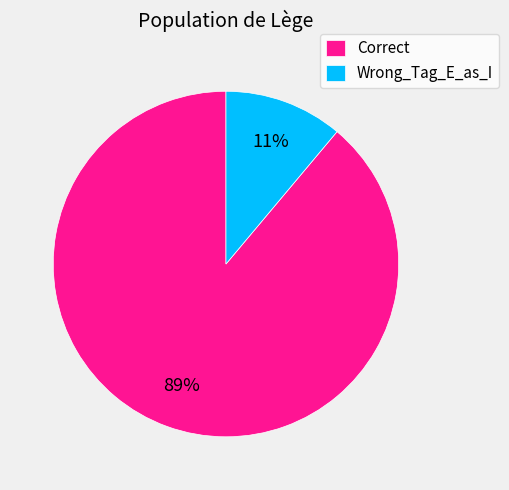

Count the number of slices in the pie.

2